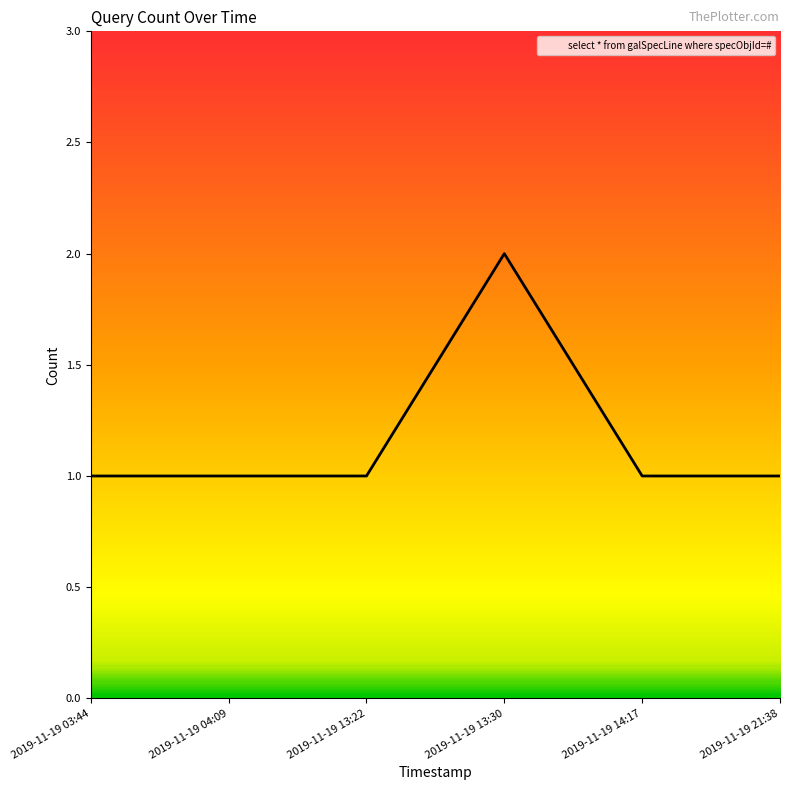

True or false: the data shows 2 at 2019-11-19 13:30.

True